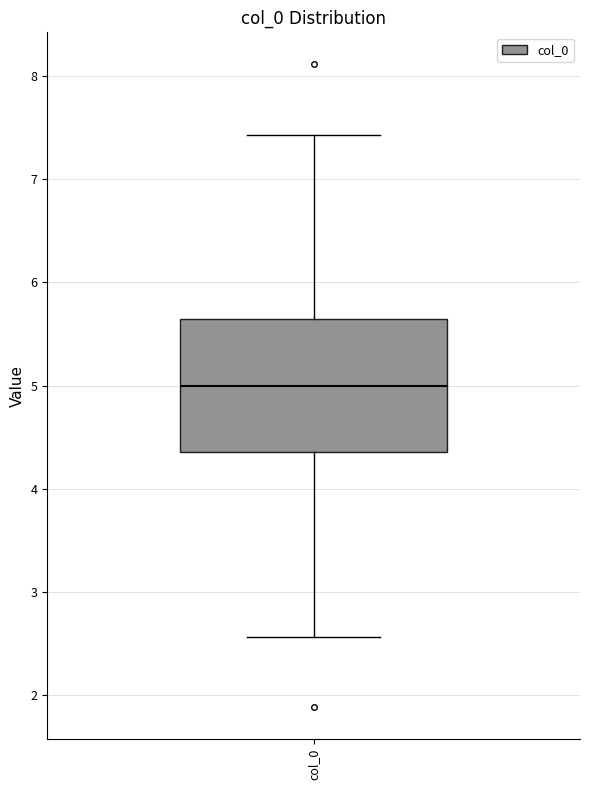

Read this box plot against the y-axis: the position of the median line, the range covered by the box, and the ends of both whiskers. The values are not printed on the chart, so give them approximately, as read against the axis.

median 5.0, box 4.4 to 5.6, whiskers 2.6 to 7.4